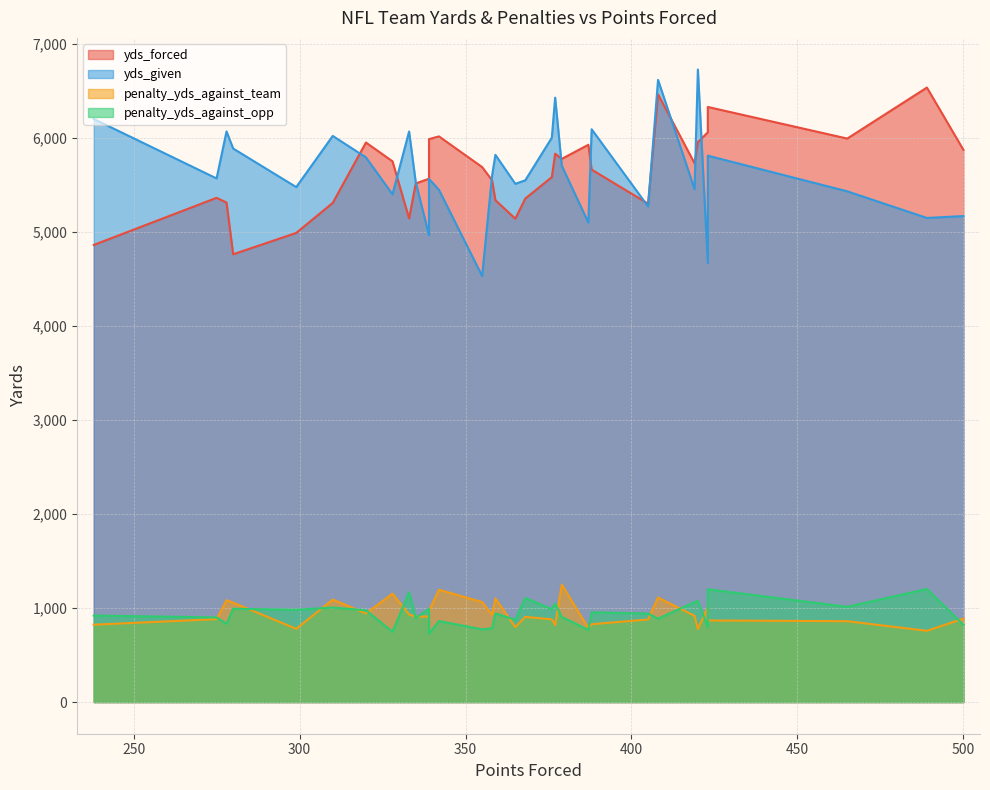

At which label does penalty_yds_against_team reach its peak?

379